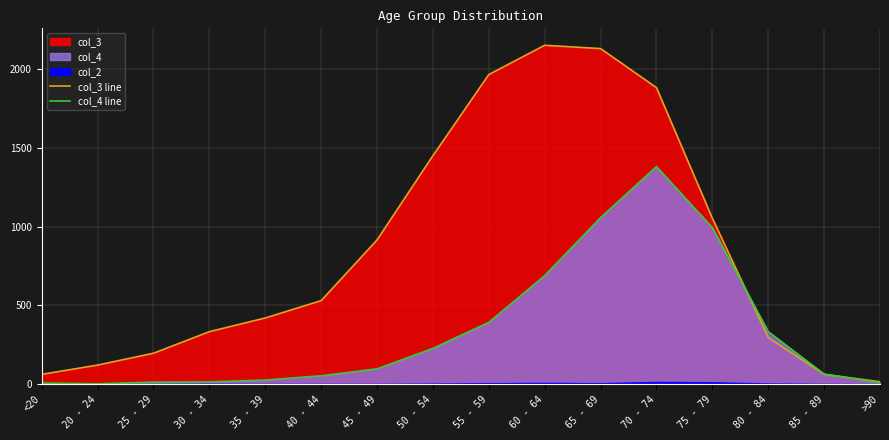

Reading left to right, transcribe all the data shown in this chart.

col_3 line: 62	121	196	333	420	530	915	1450	1965	2151	2130	1882	1053	296	62	15
col_4 line: 7	2	13	14	26	53	97	227	392	689	1057	1381	993	333	64	9